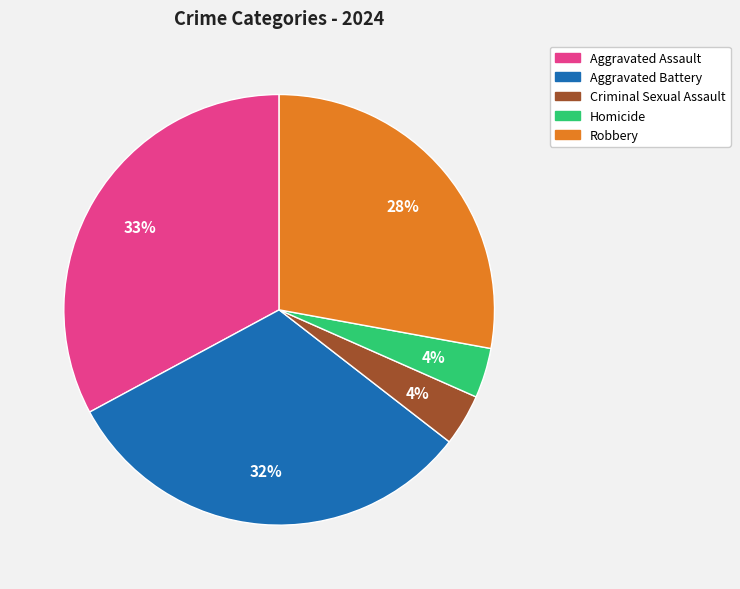

Between Robbery and Aggravated Battery, which is larger?

Aggravated Battery